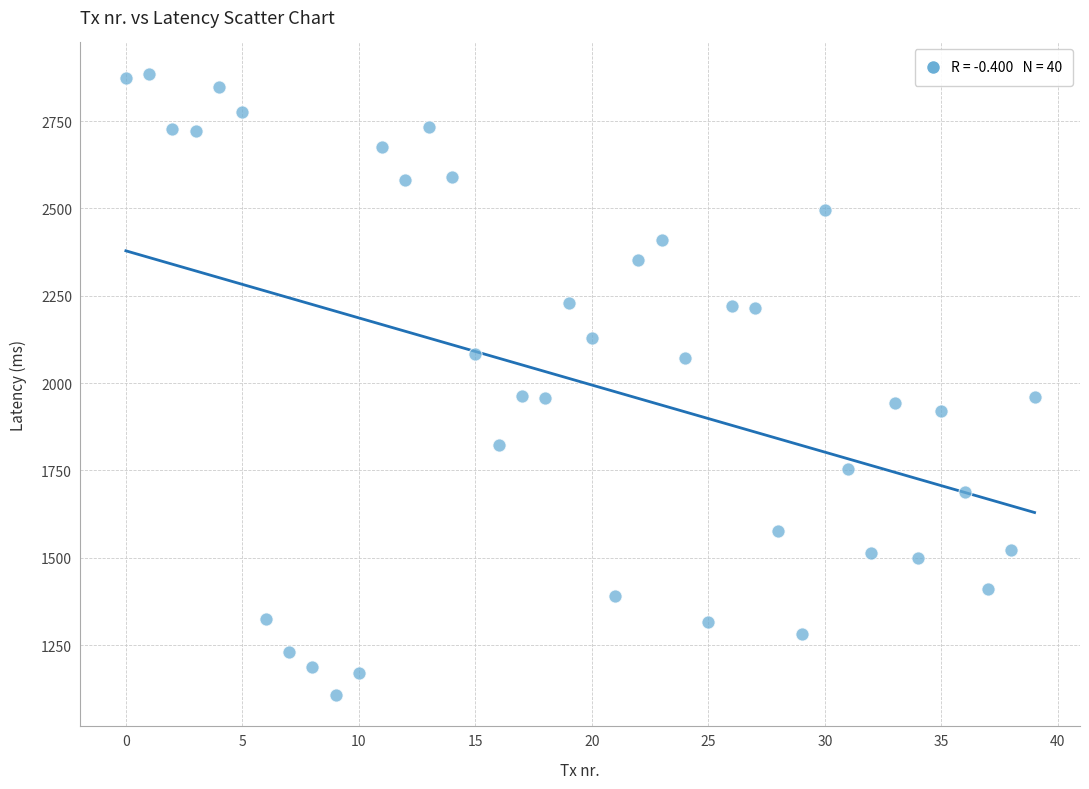

What is the range of Y values (max minus min)?

1778